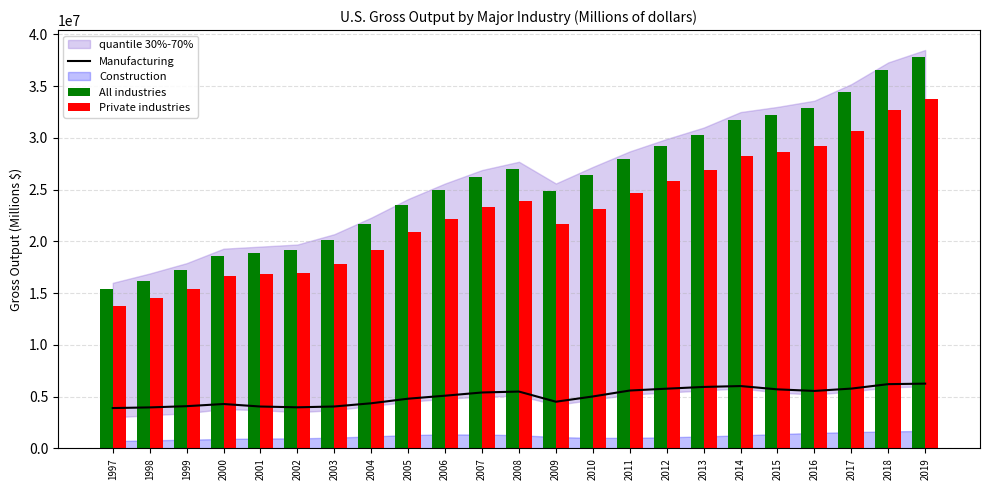

At which label does All industries reach its peak?

2019